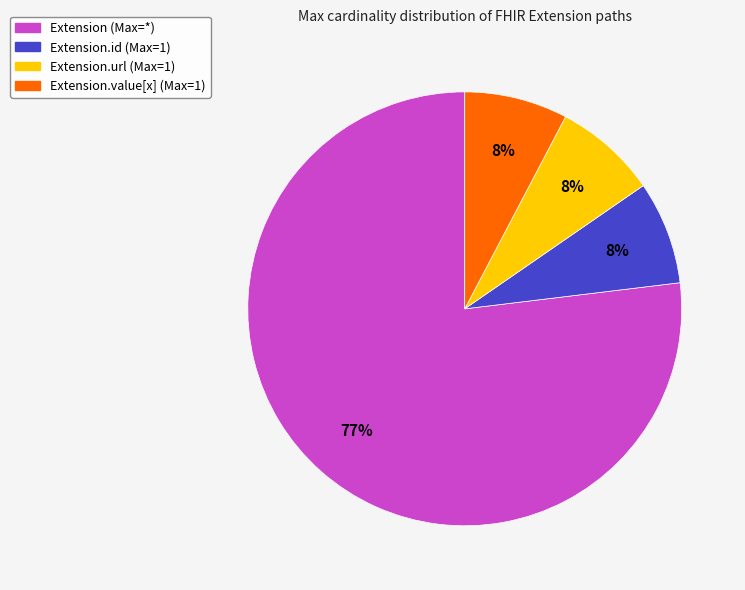

How many slices are in this pie chart?

4